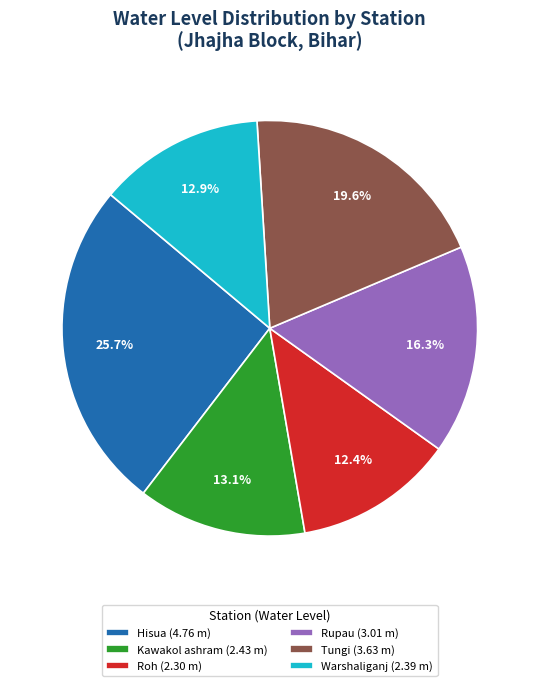

How many segments does this pie chart have?

6